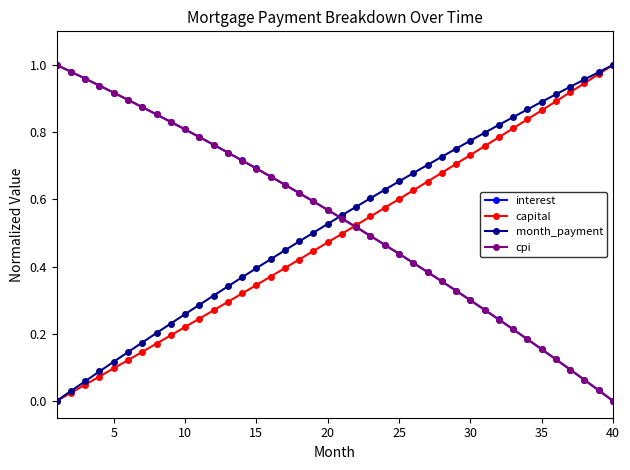

How many values in the capital series exceed 0?

39